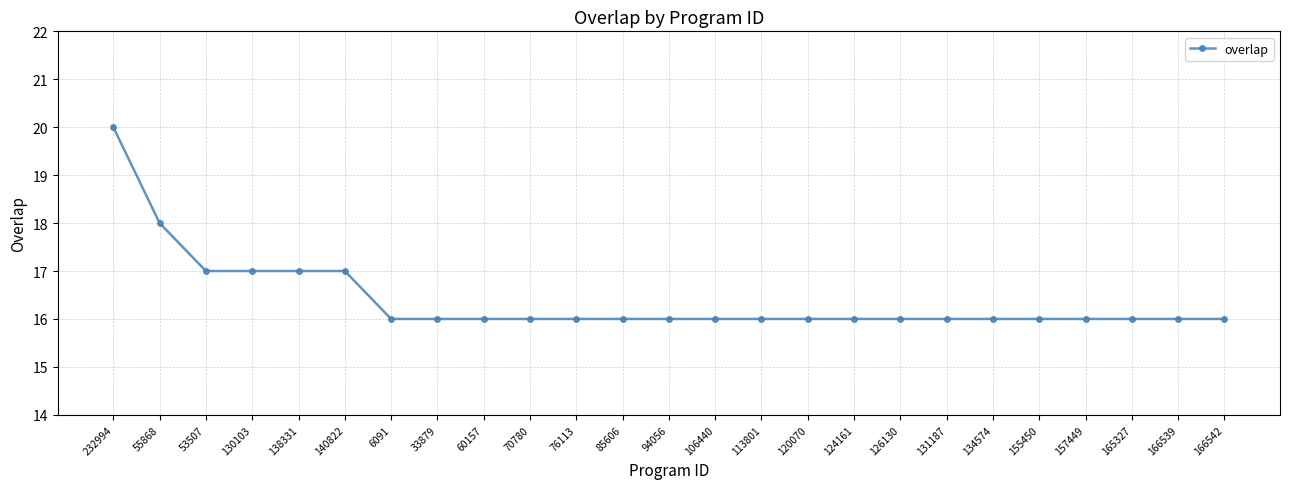

Which label corresponds to the largest value in the chart?

232994